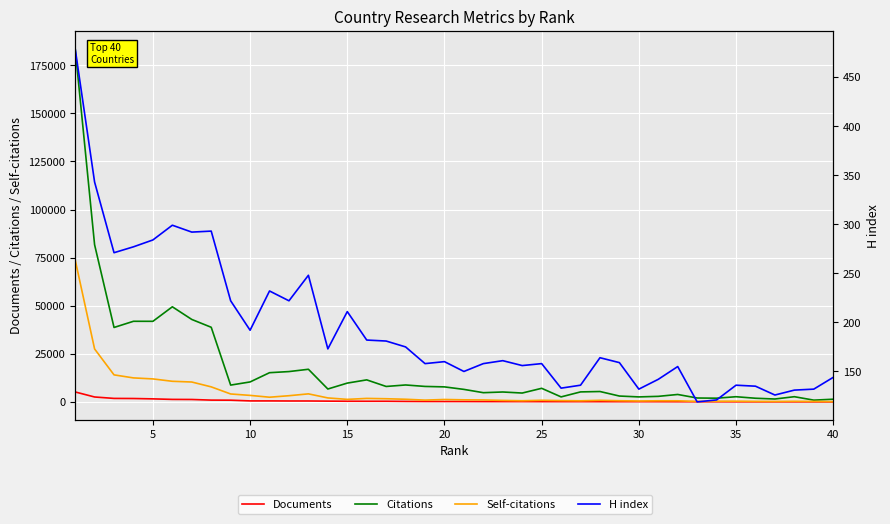

True or false: Documents has more than 2 points higher than both neighbors.

False